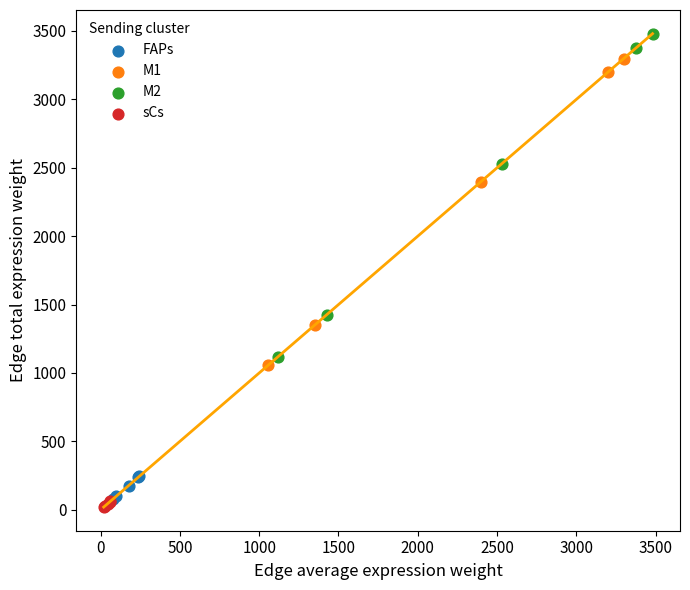

Which series contains the highest Y value?

M2